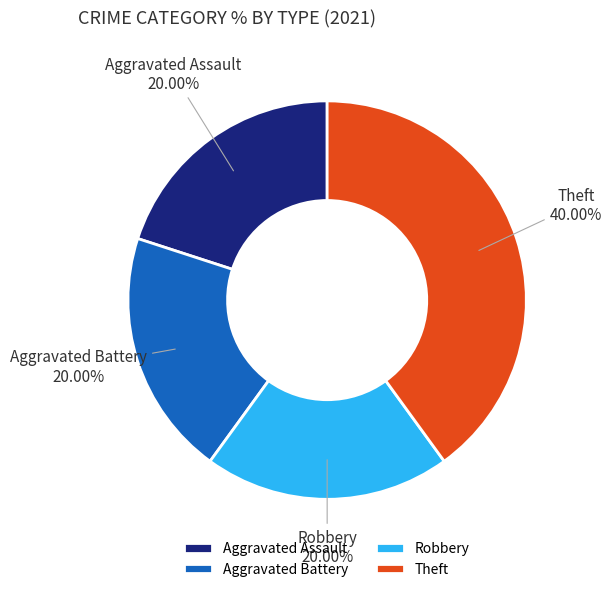

Do Aggravated Assault and Theft together represent more than half of the pie?

Yes